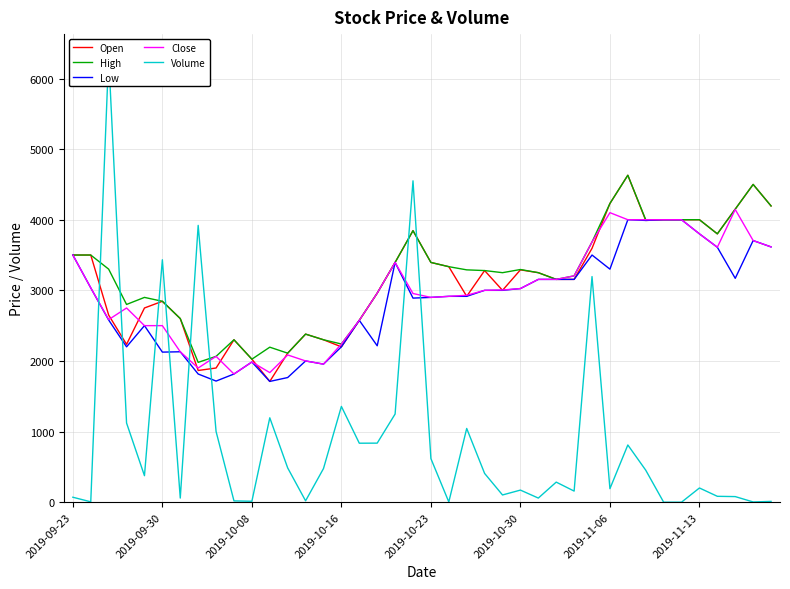

At which category is the sum across all series the highest?

19